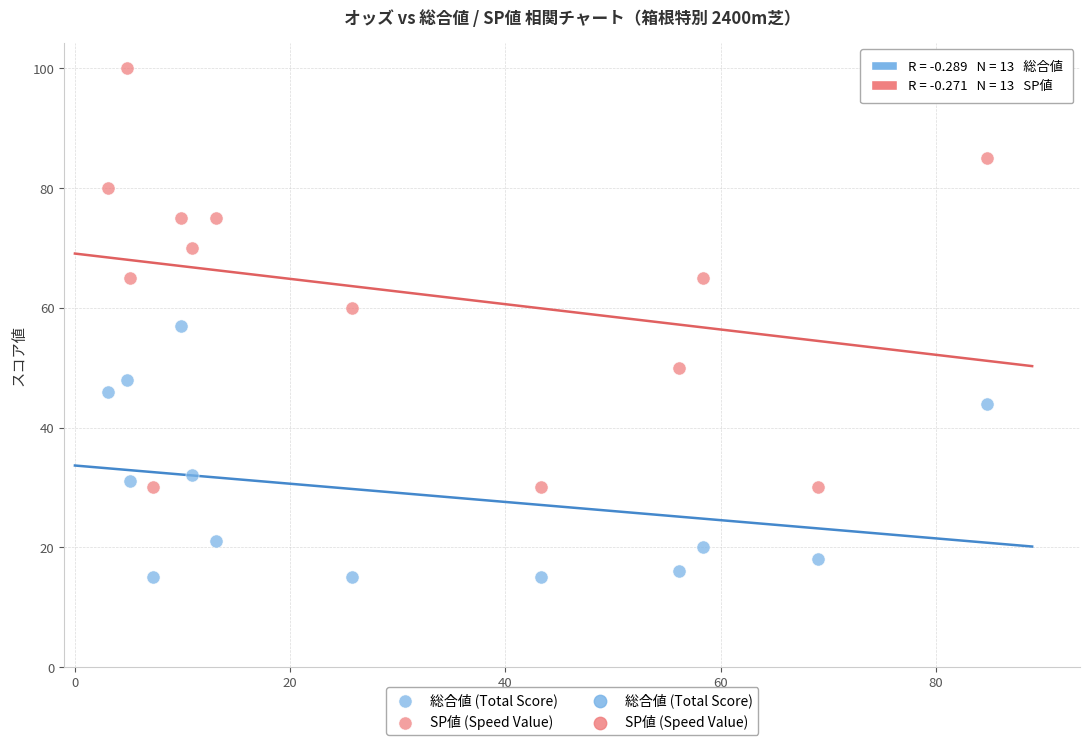

Which series contains the highest Y value?

SP値 (Speed Value)